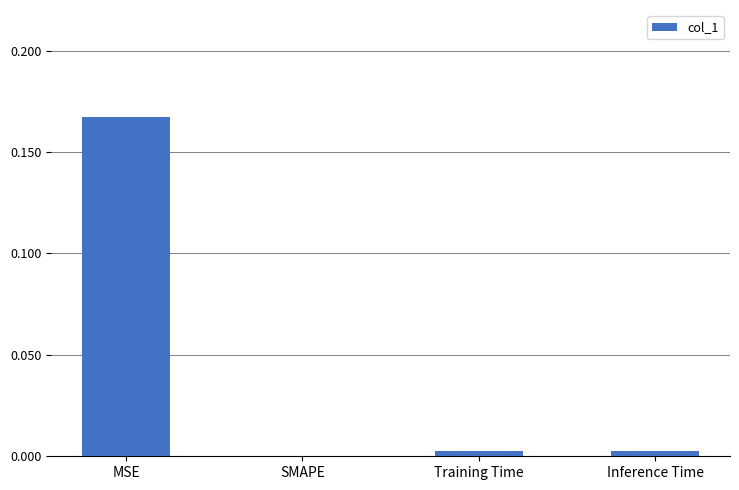

Between SMAPE and MSE, which is larger?

MSE